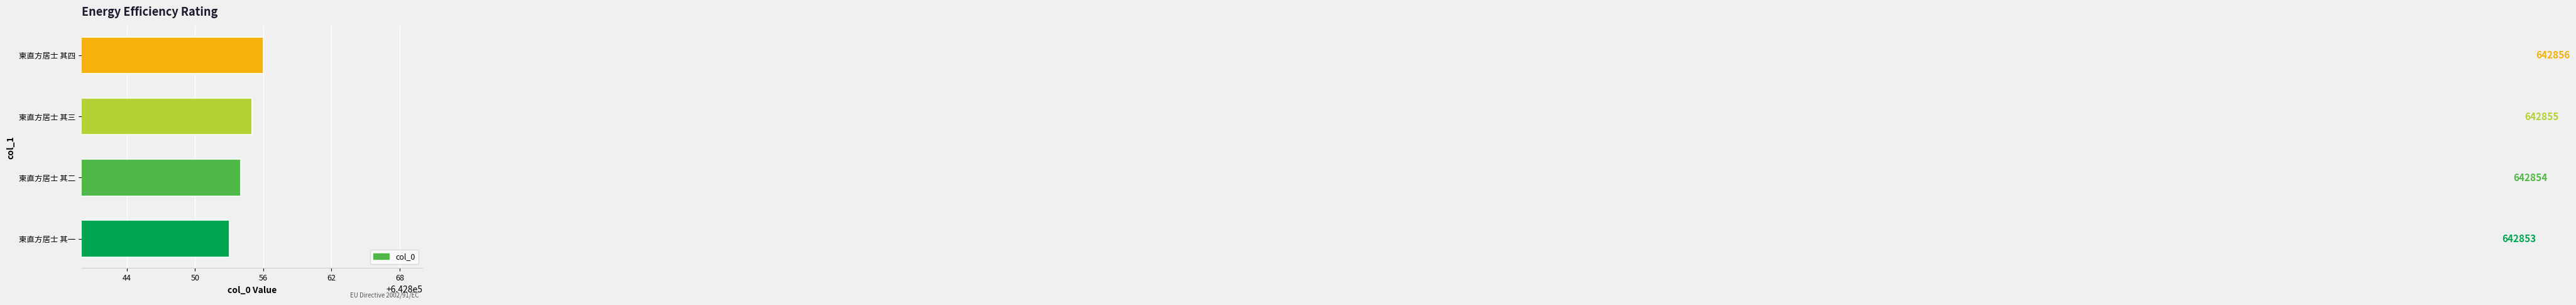

What is the minimum value shown in the chart?

642853